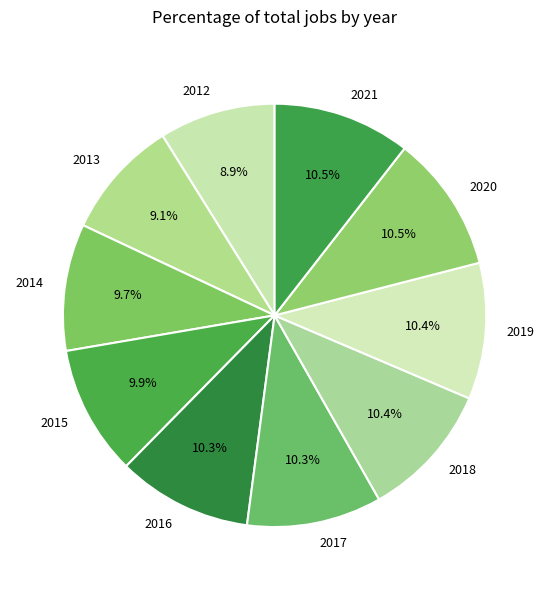

Do 2019 and 2021 together represent more than half of the pie?

No